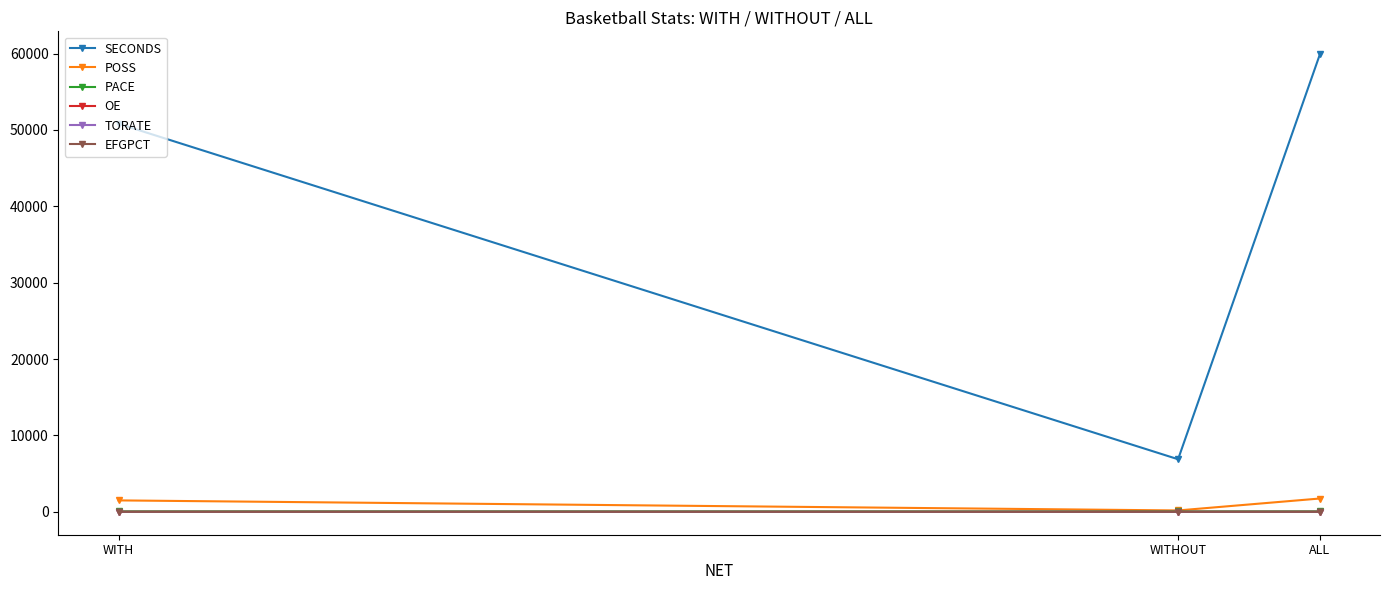

Is the value of SECONDS at ALL greater than the value of OE at WITH?

Yes